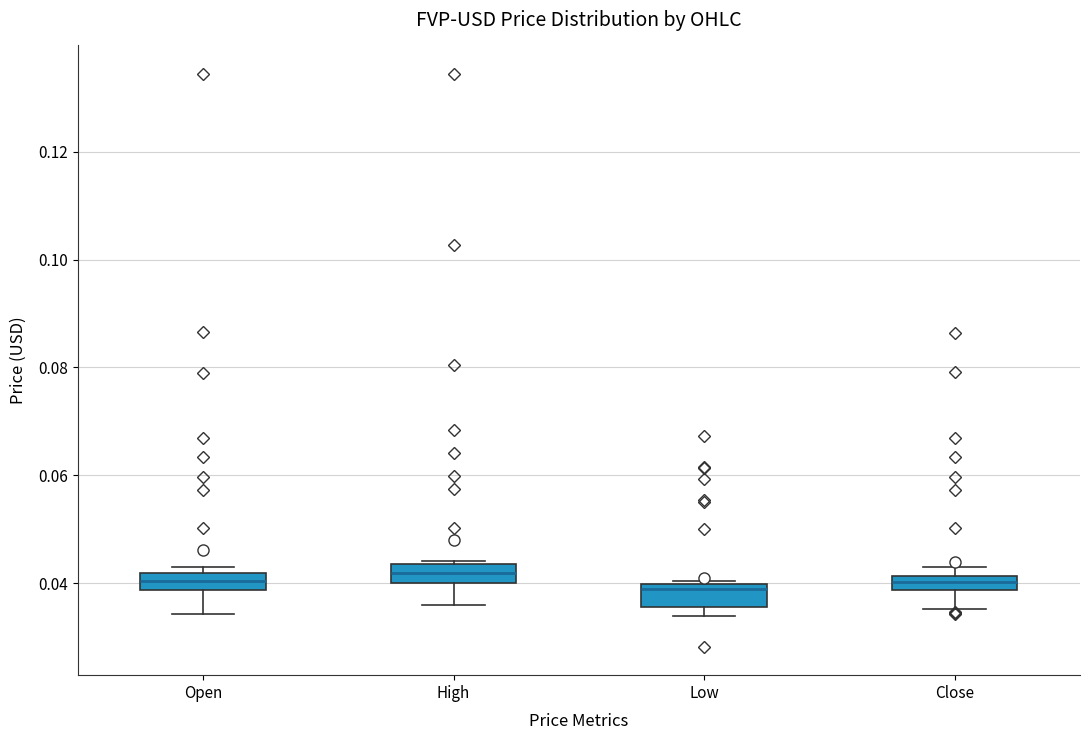

Where is the lower edge of the box for Low on the y-axis? The values are not printed on the chart, so give them approximately, as read against the axis.

0.036